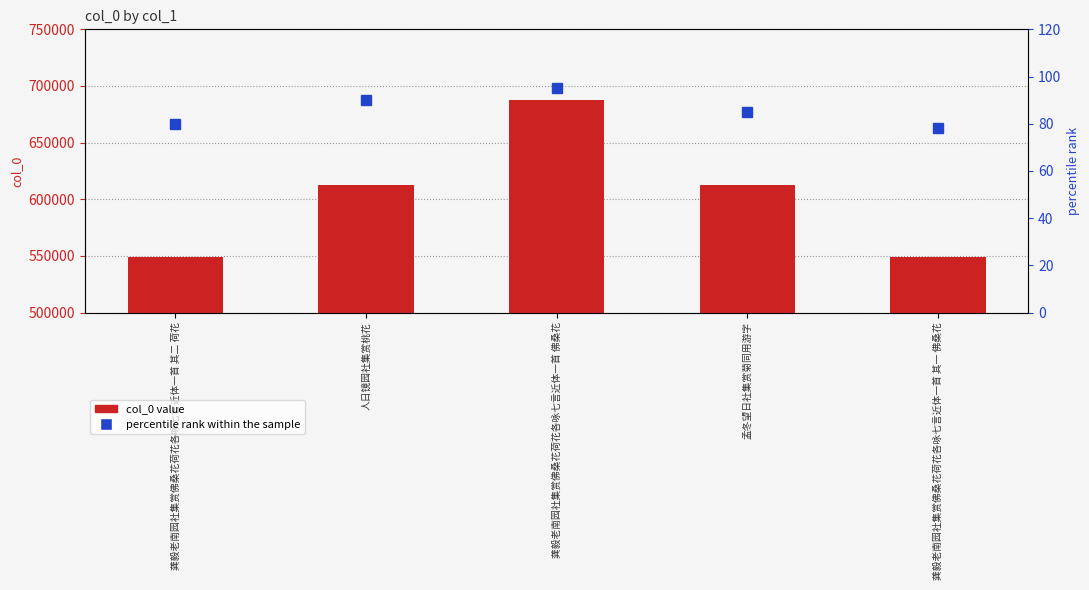

Rank the categories by percentile rank within the sample value from lowest to highest.

龚毅老南园社集赏佛桑花荷花各咏七言近体一首 其一 佛桑花, 龚毅老南园社集赏佛桑花荷花各咏七言近体一首 其二 荷花, 孟冬望日社集赏菊同用游字, 人日镜园社集赏桃花, 龚毅老南园社集赏佛桑花荷花各咏七言近体一首 佛桑花